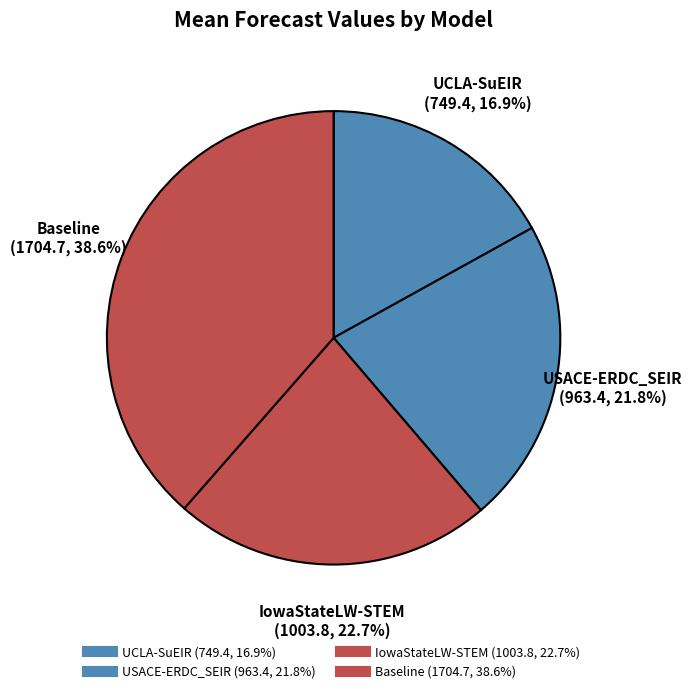

How many slices are in this pie chart?

4